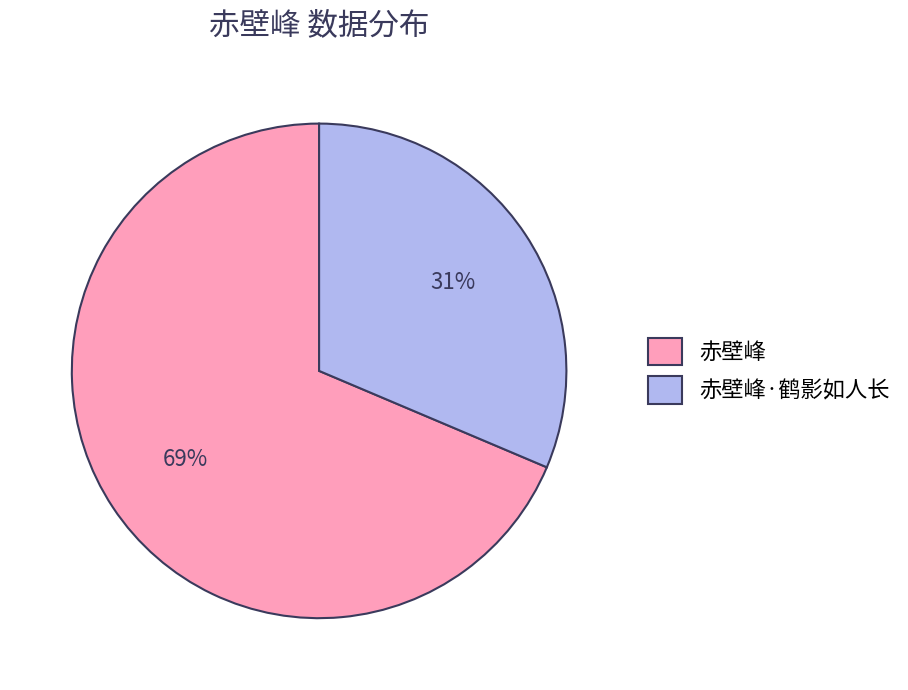

What percentage is the 赤壁峰 slice, to the nearest percent?

69%